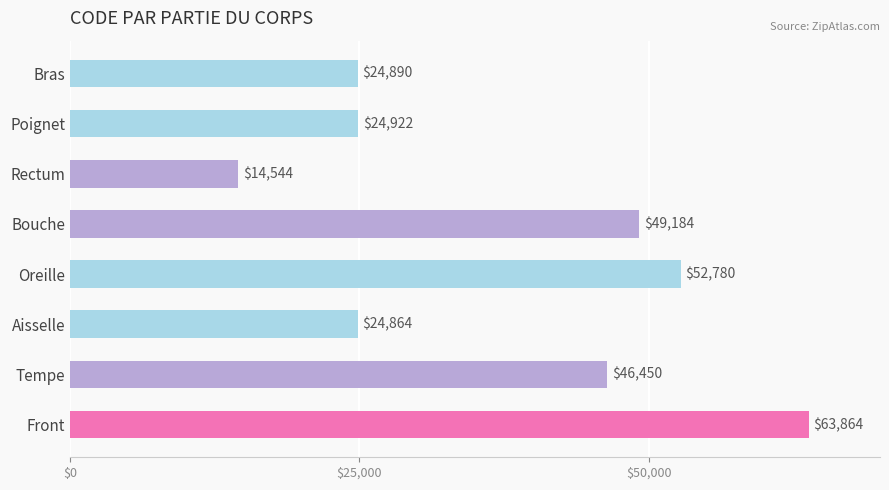

What is the label of the 4th bar from the bottom?

Oreille